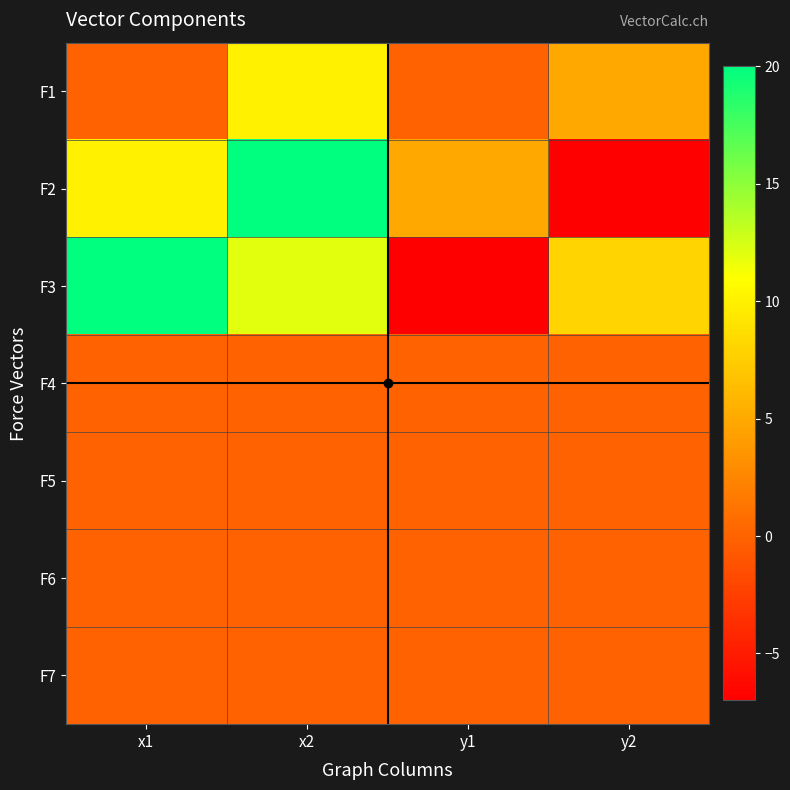

At which category is the sum across all series the highest?

x2